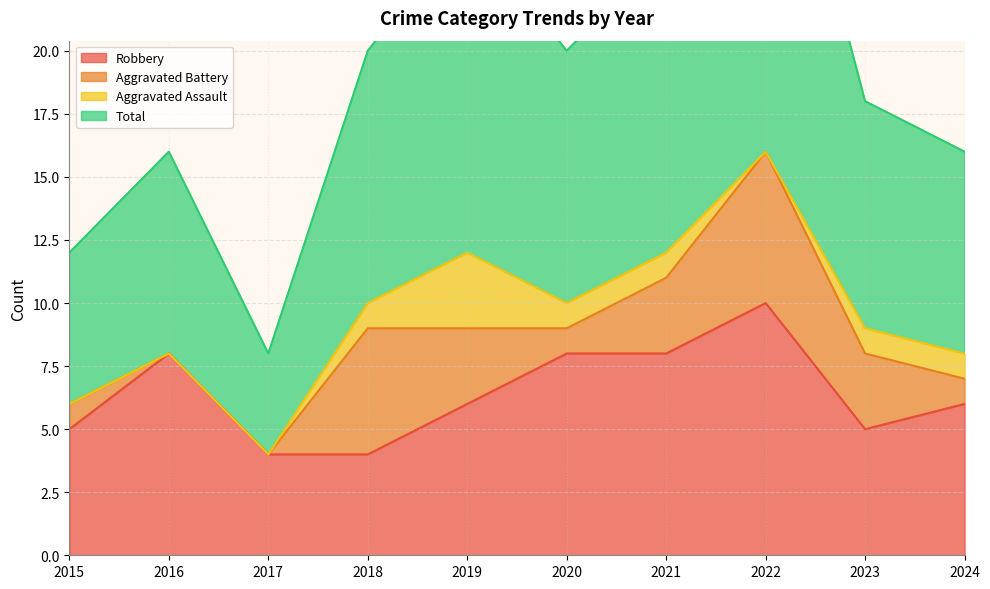

At which label is Robbery closest to 7?

2016